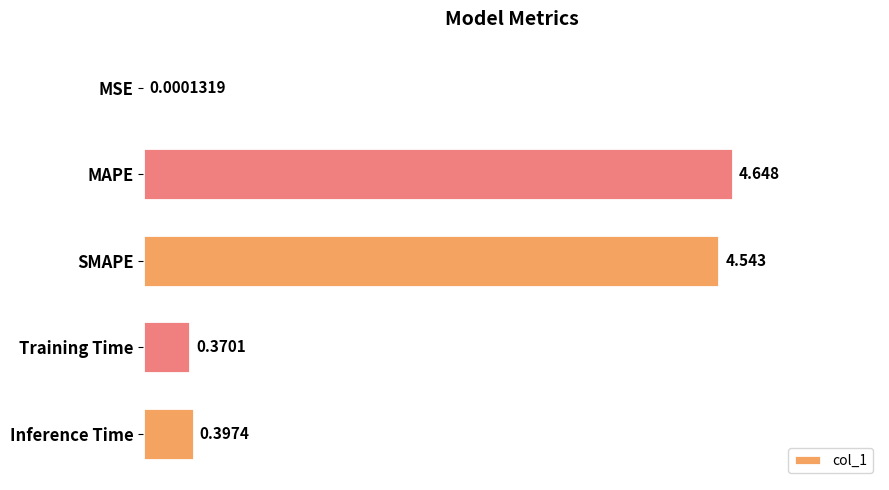

How many series are shown in this chart?

1